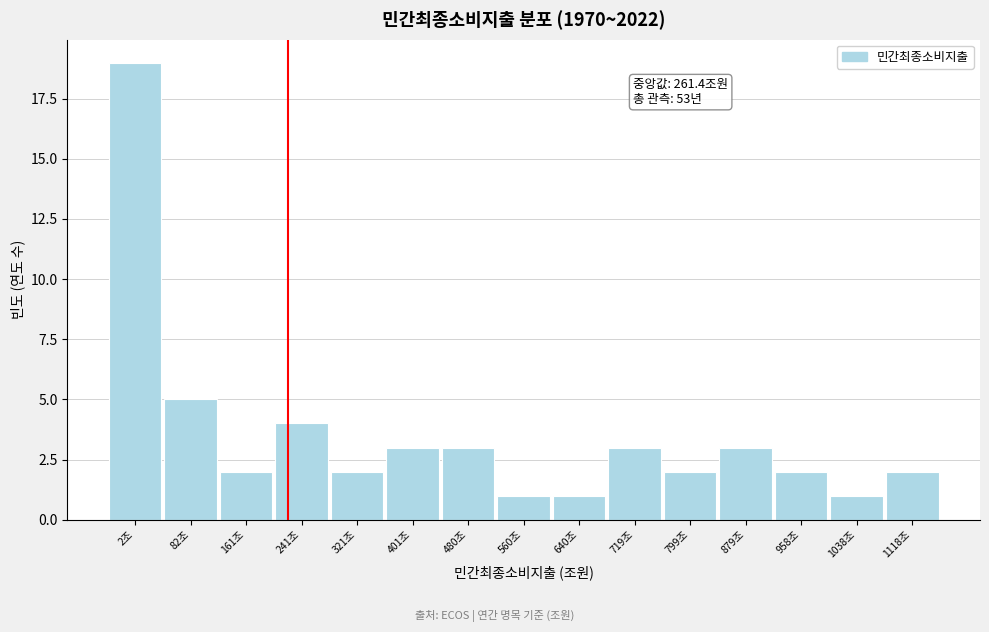

Reading left to right, transcribe all the data shown in this chart.

2조=19	82조=5	161조=2	241조=4	321조=2	401조=3	480조=3	560조=1	640조=1	719조=3	799조=2	879조=3	958조=2	1038조=1	1118조=2